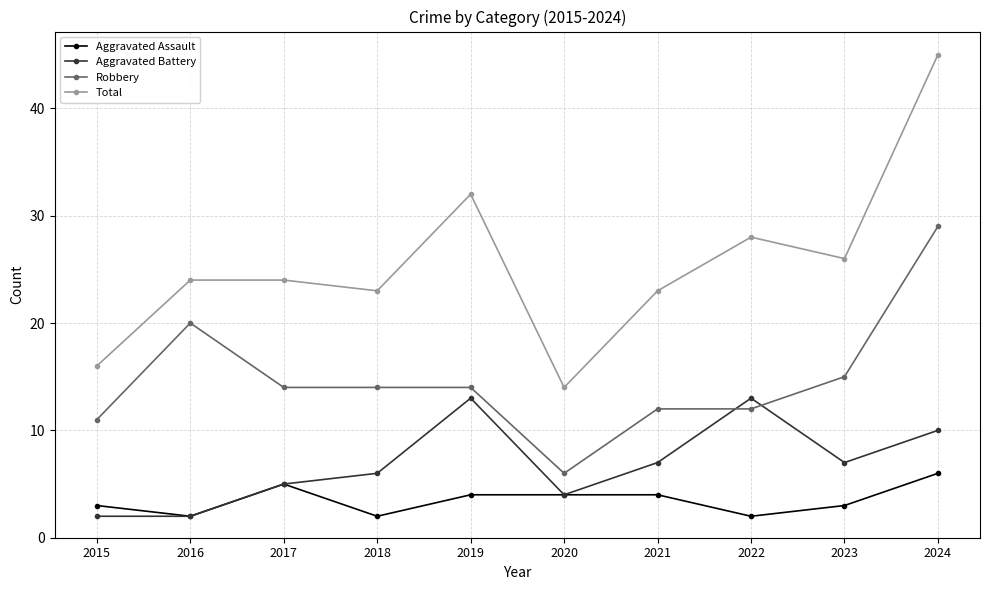

Is it true that Robbery equals 3 at 2018?

False